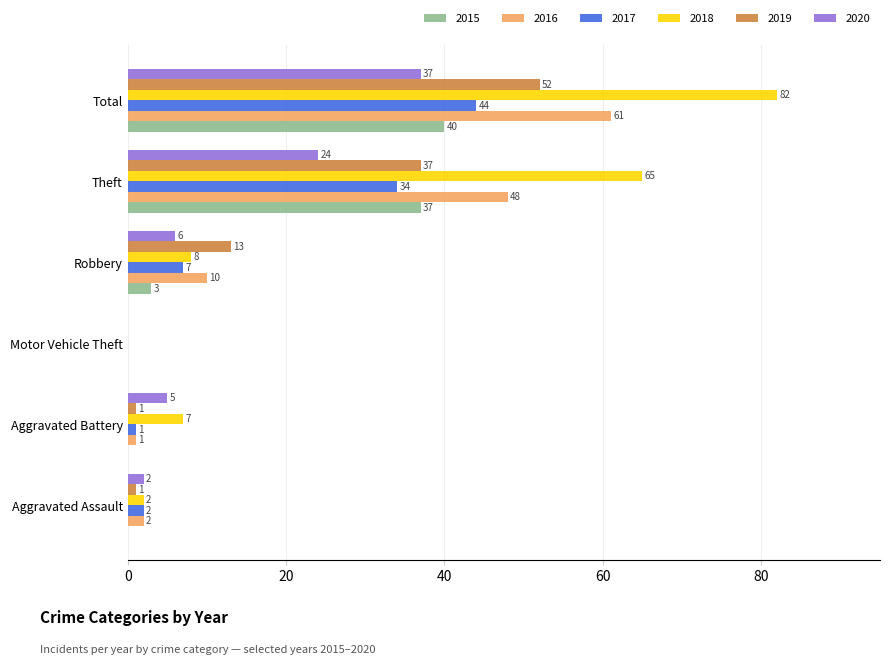

True or false: 2015 has a value of -25 at Aggravated Battery.

False